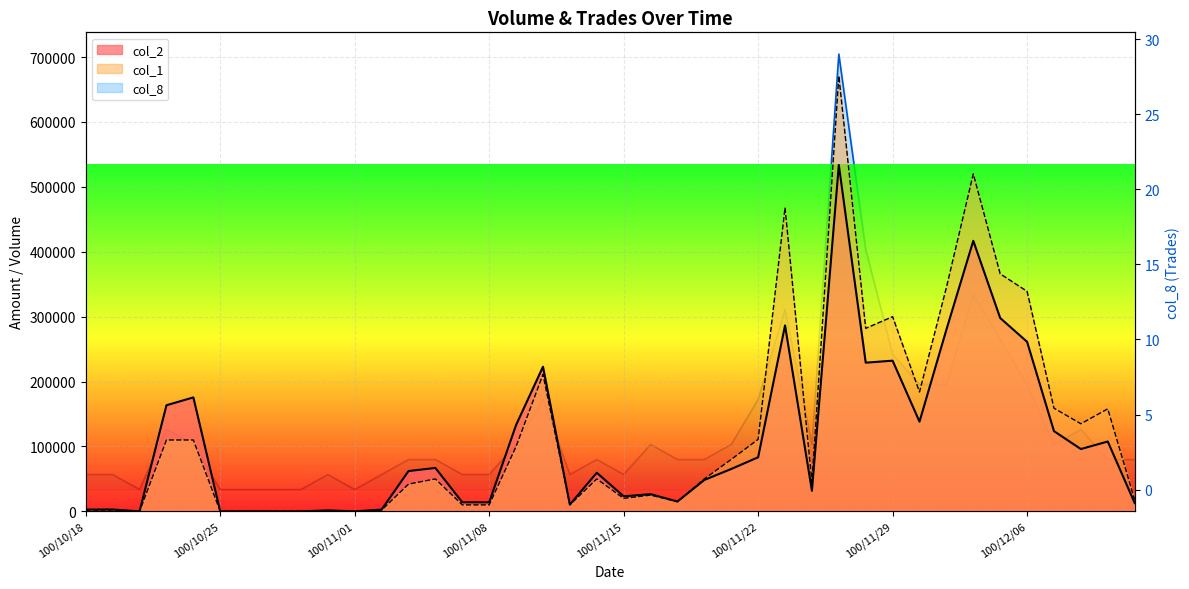

What are all the series names shown in the legend?

col_2, col_8, col_1